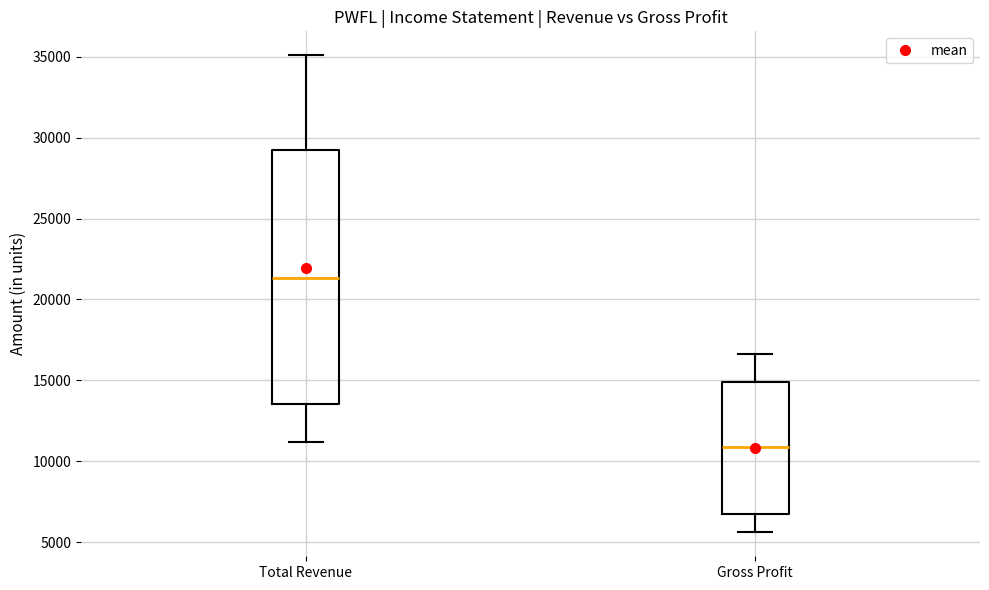

Where does the upper whisker of the box for Total Revenue end on the y-axis? The values are not printed on the chart, so give them approximately, as read against the axis.

35000